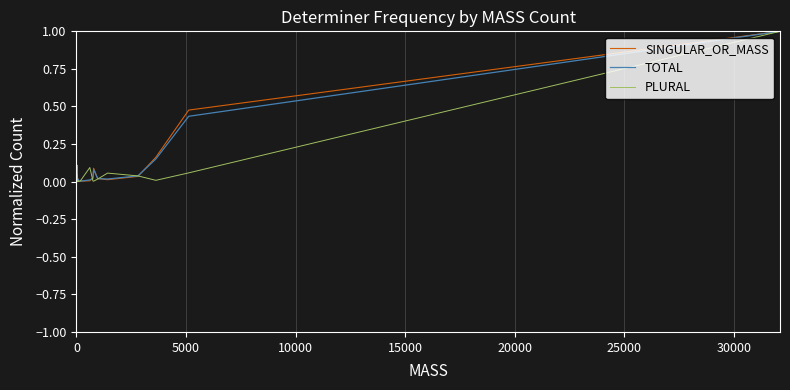

What is the highest value of the TOTAL series?

1.0